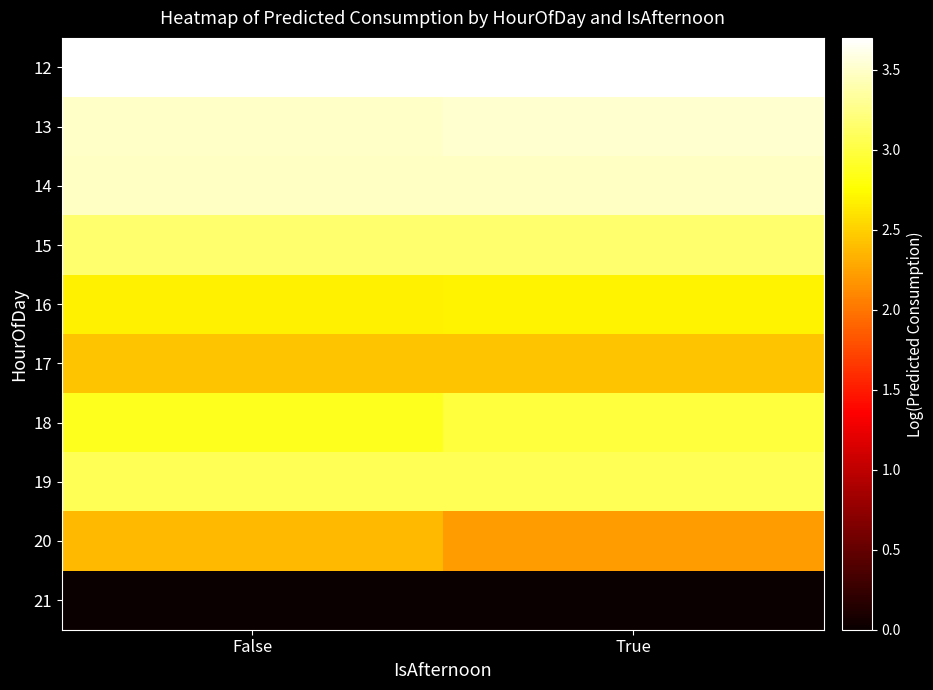

Reading left to right, extract all data points from this chart.

12: False=3.7	True=3.7
13: False=3.5	True=3.5
14: False=3.5	True=3.5
15: False=3.2	True=3.2
16: False=2.7	True=2.7
17: False=2.4	True=2.4
18: False=2.9	True=3.0
19: False=3.1	True=3.1
20: False=2.4	True=2.2
21: False=0.0	True=0.0